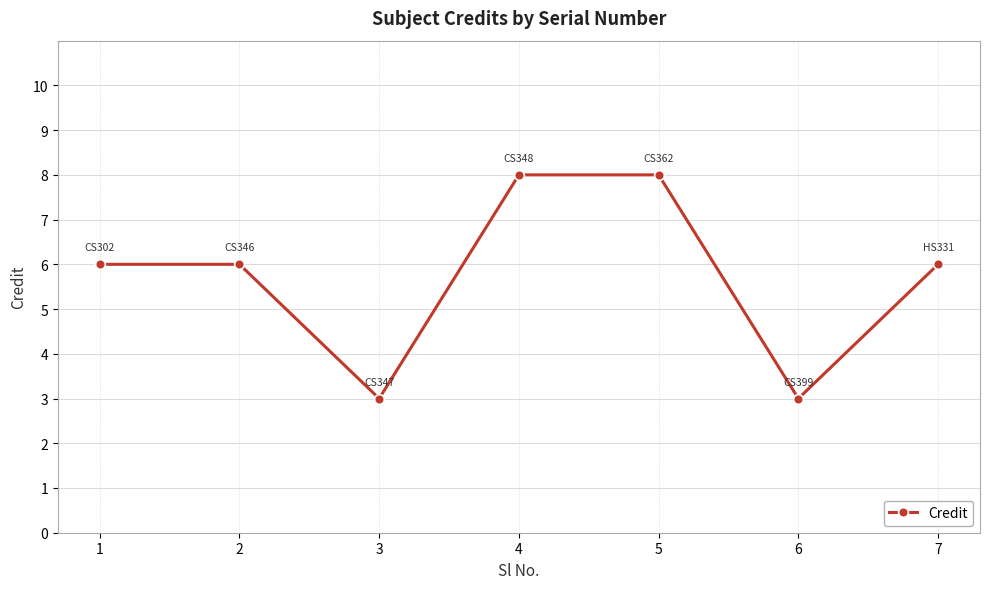

What is the ratio of the value at 5 to the value at 1?

1.3